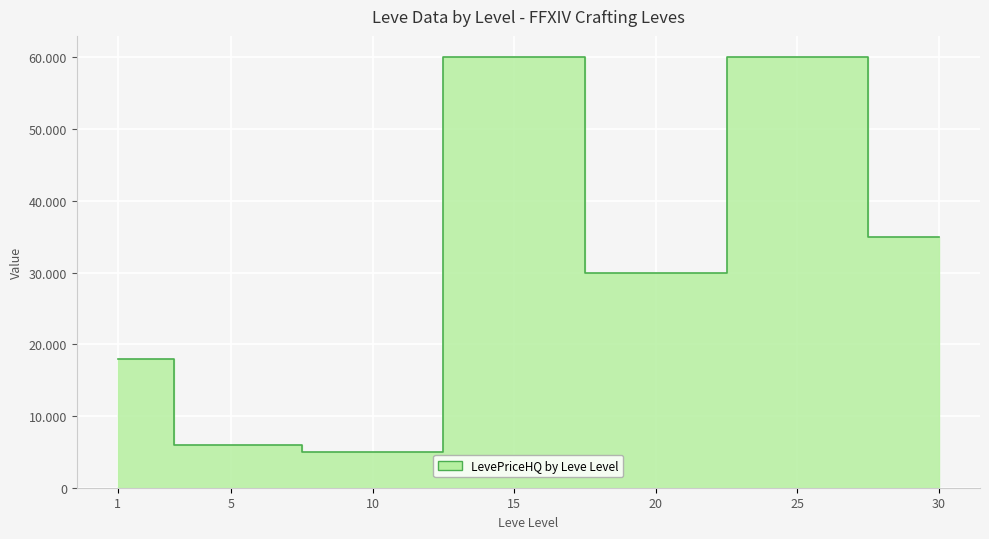

Read the LevePriceHQ value at 5.

6000